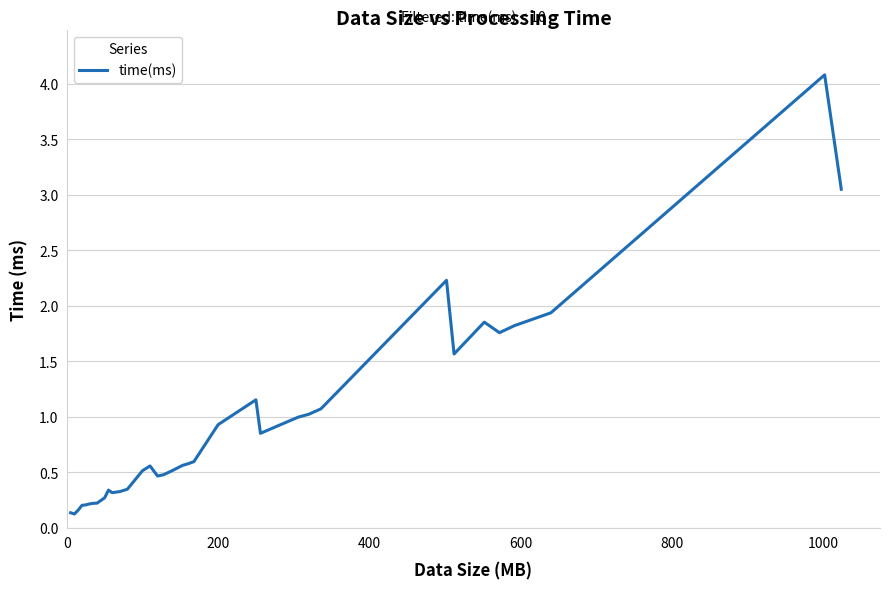

What is the difference between the maximum and minimum values?

4.0